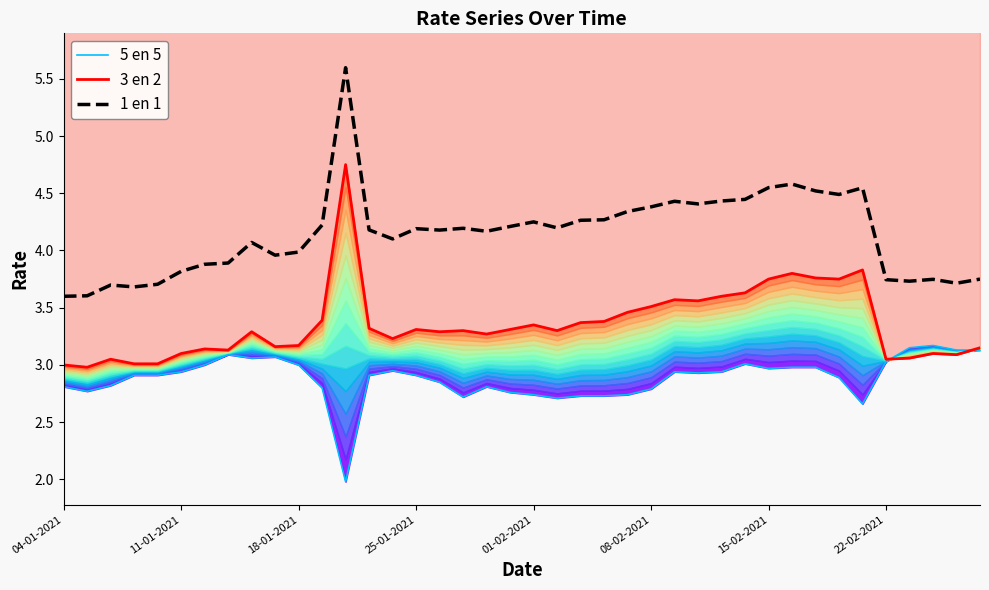

Where does the 1 en 1 series first go above 4?

8